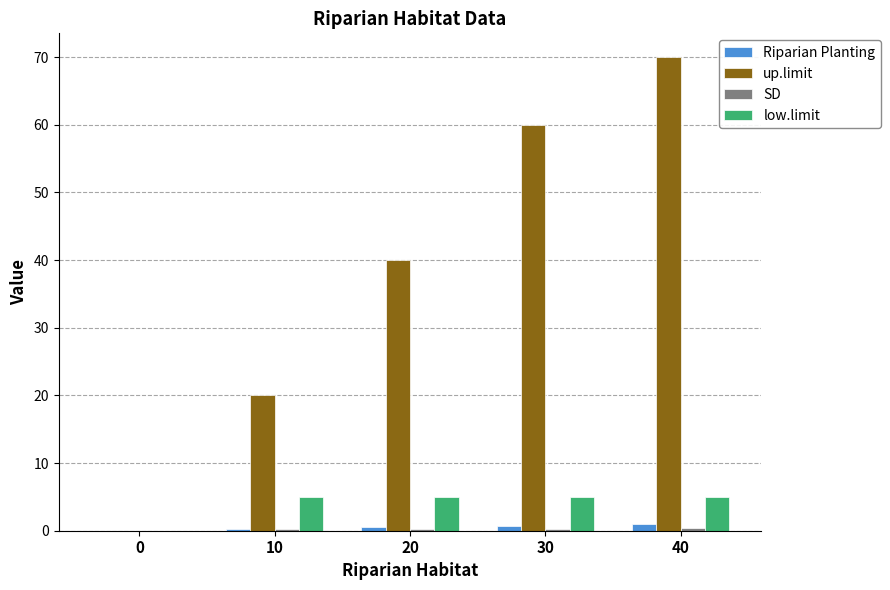

The low.limit series shows 8.3 at 30. True or false?

False